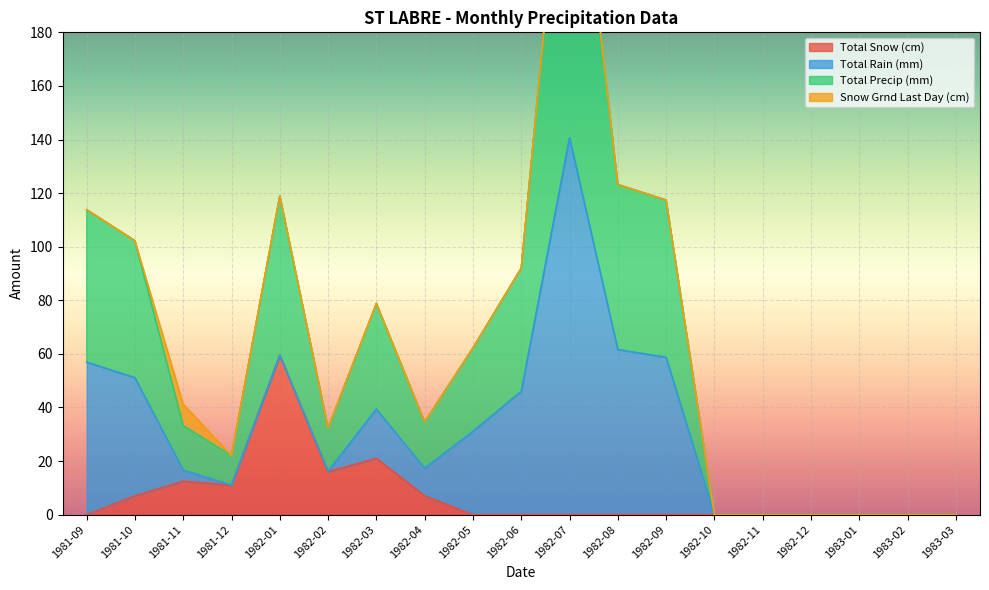

At which category does Total Snow (cm) reach its first local peak?

1981-11